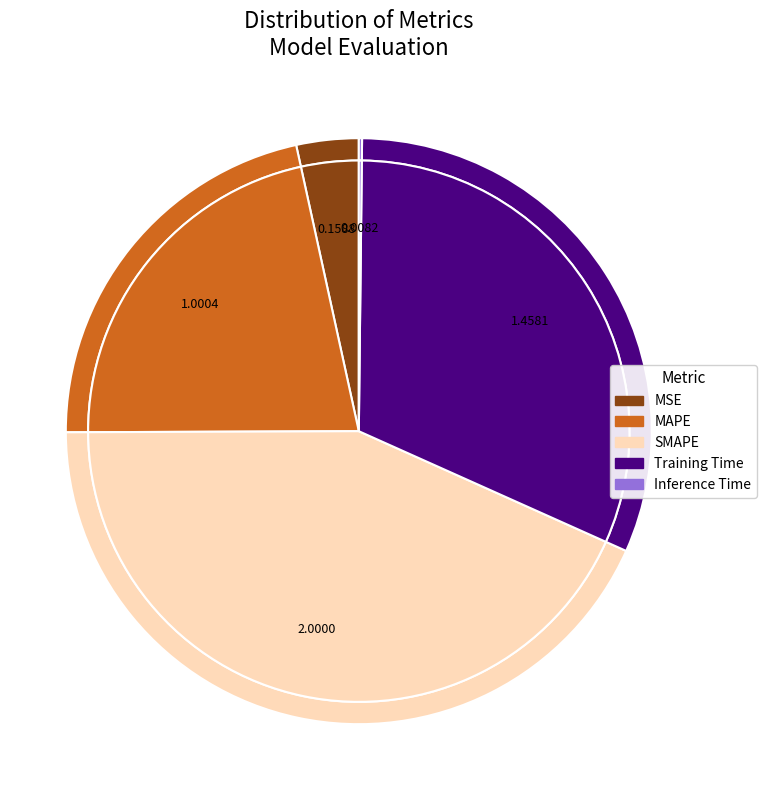

Does Inference Time account for over 50% of the chart?

No